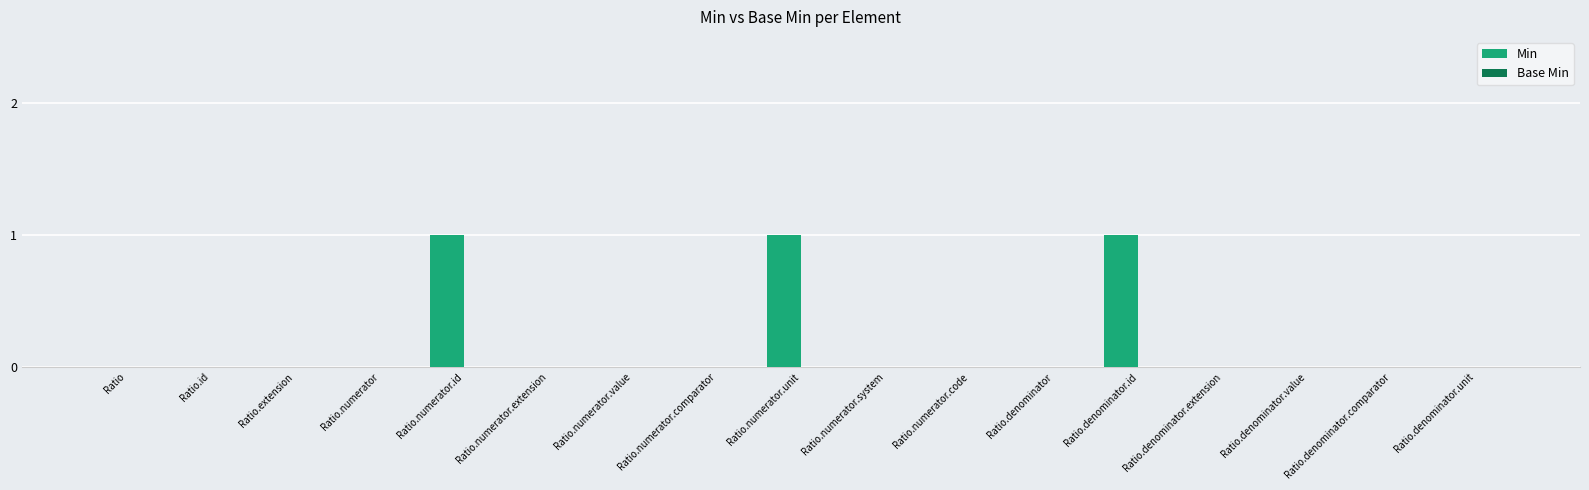

What is the sum of all values?

3